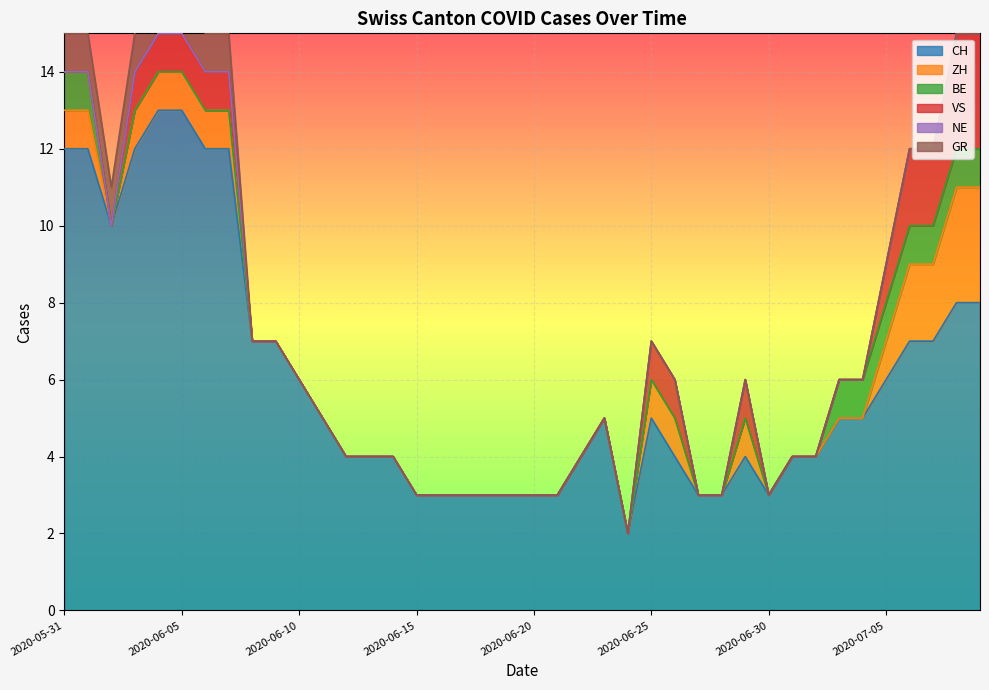

True or false: NE and VS cross at least once.

False